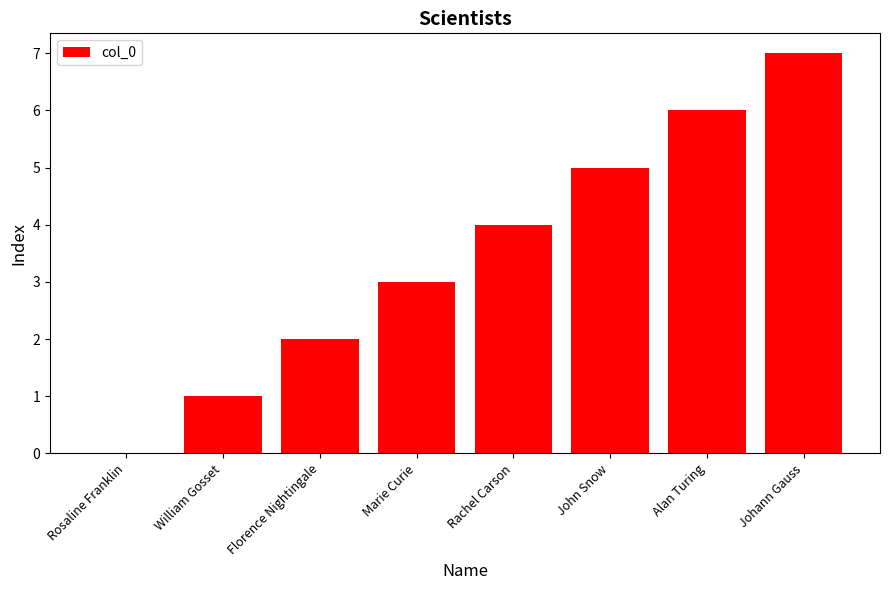

What value does the data have at Alan Turing?

6